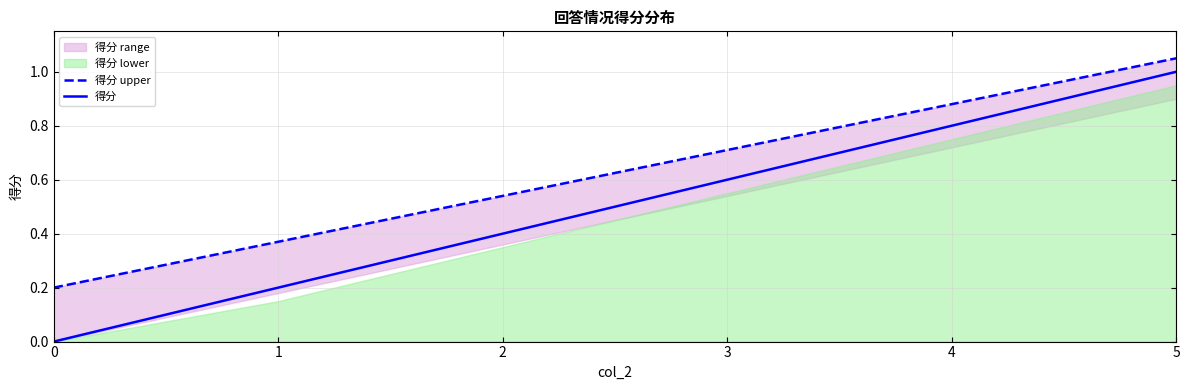

Count the number of categories in the chart.

6